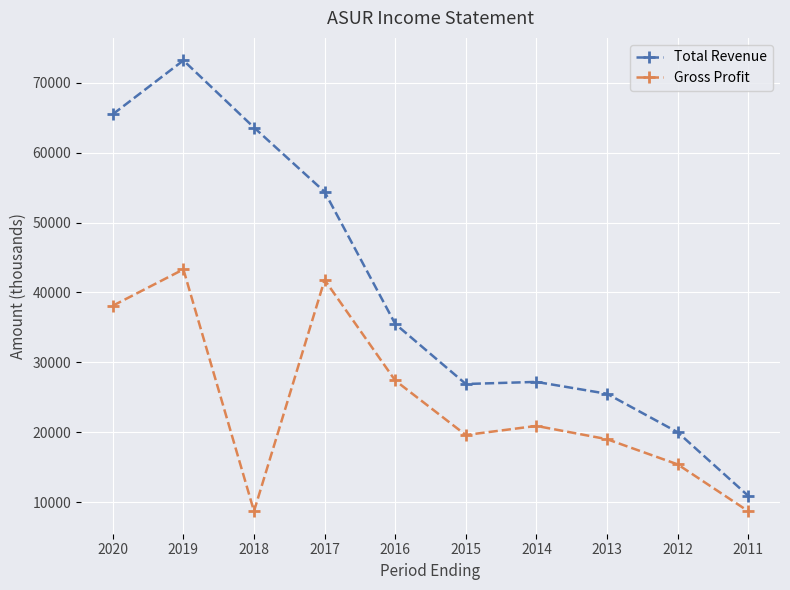

True or false: Total Revenue and Gross Profit intersect in this chart.

False